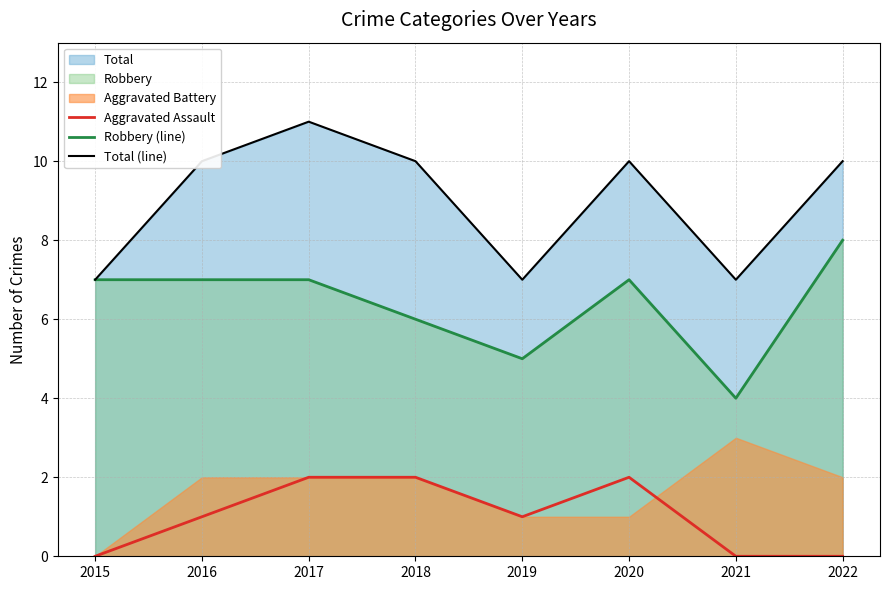

What is the average value of the Total (line) series?

9